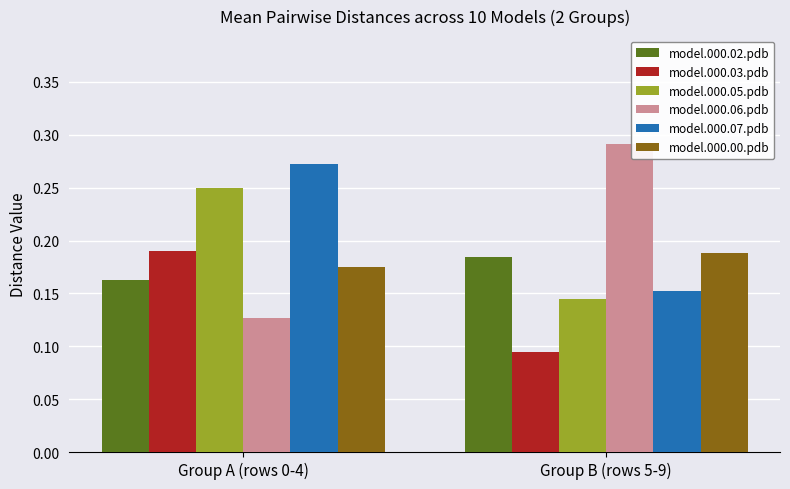

Which label corresponds to the largest value in the chart?

Group B (rows 5-9)